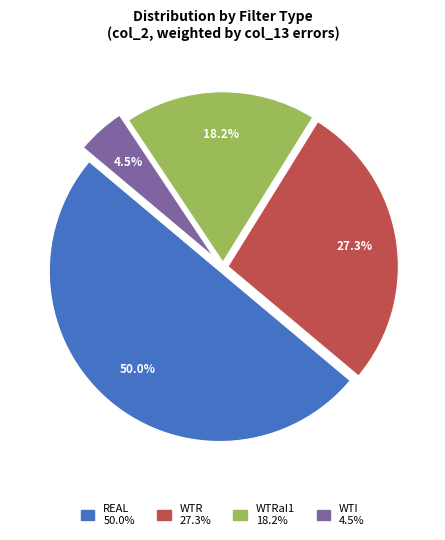

Count the number of slices in the pie.

4